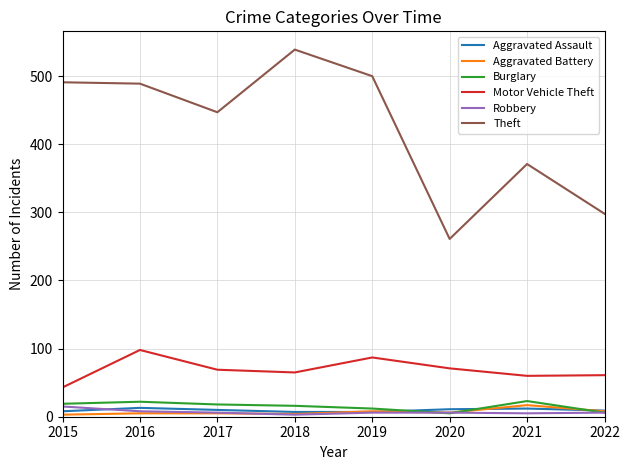

Does the chart have visible grid lines?

Yes